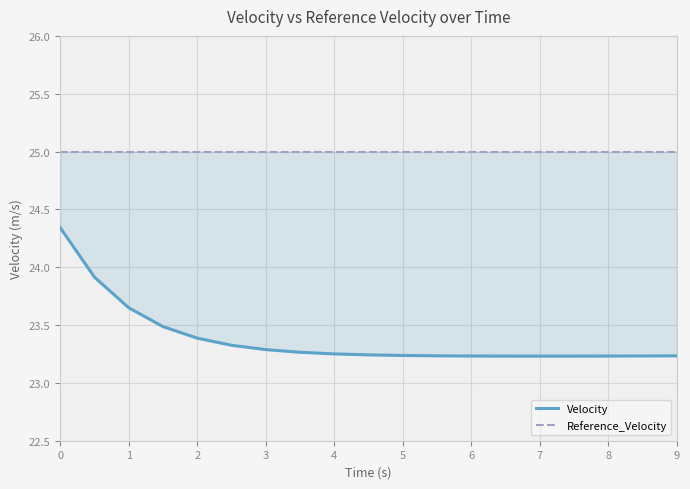

What is the value of the Velocity point at the 14th from the left?

23.2